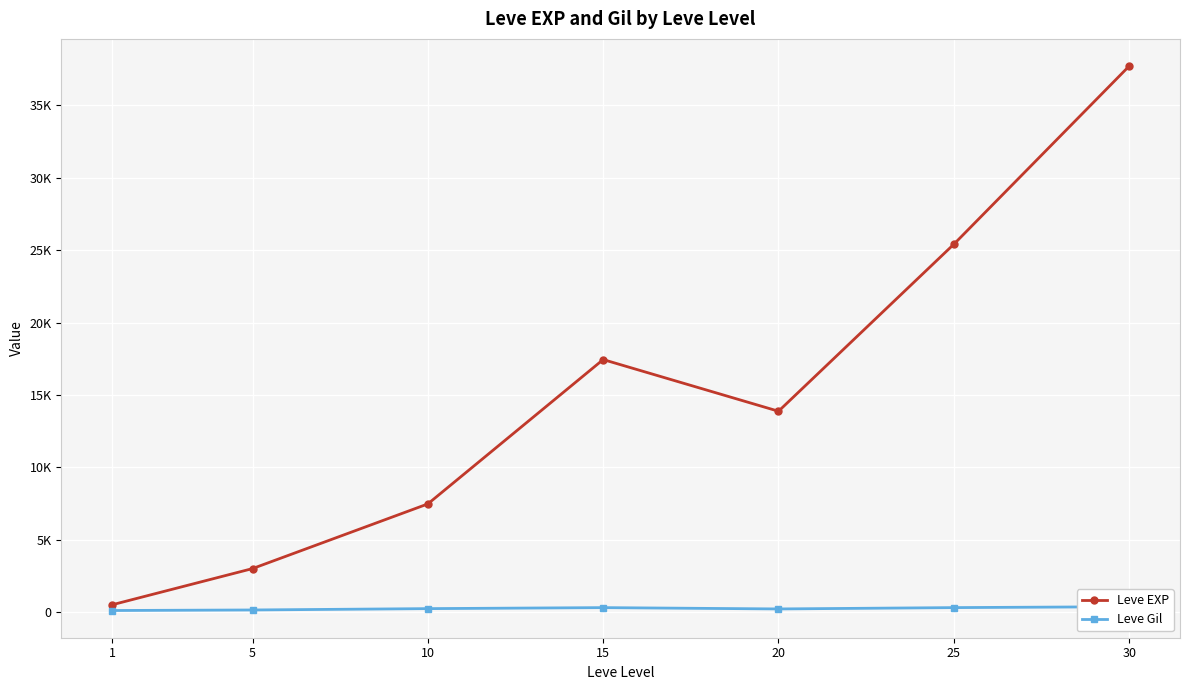

What is the maximum value for Leve EXP?

37715.0